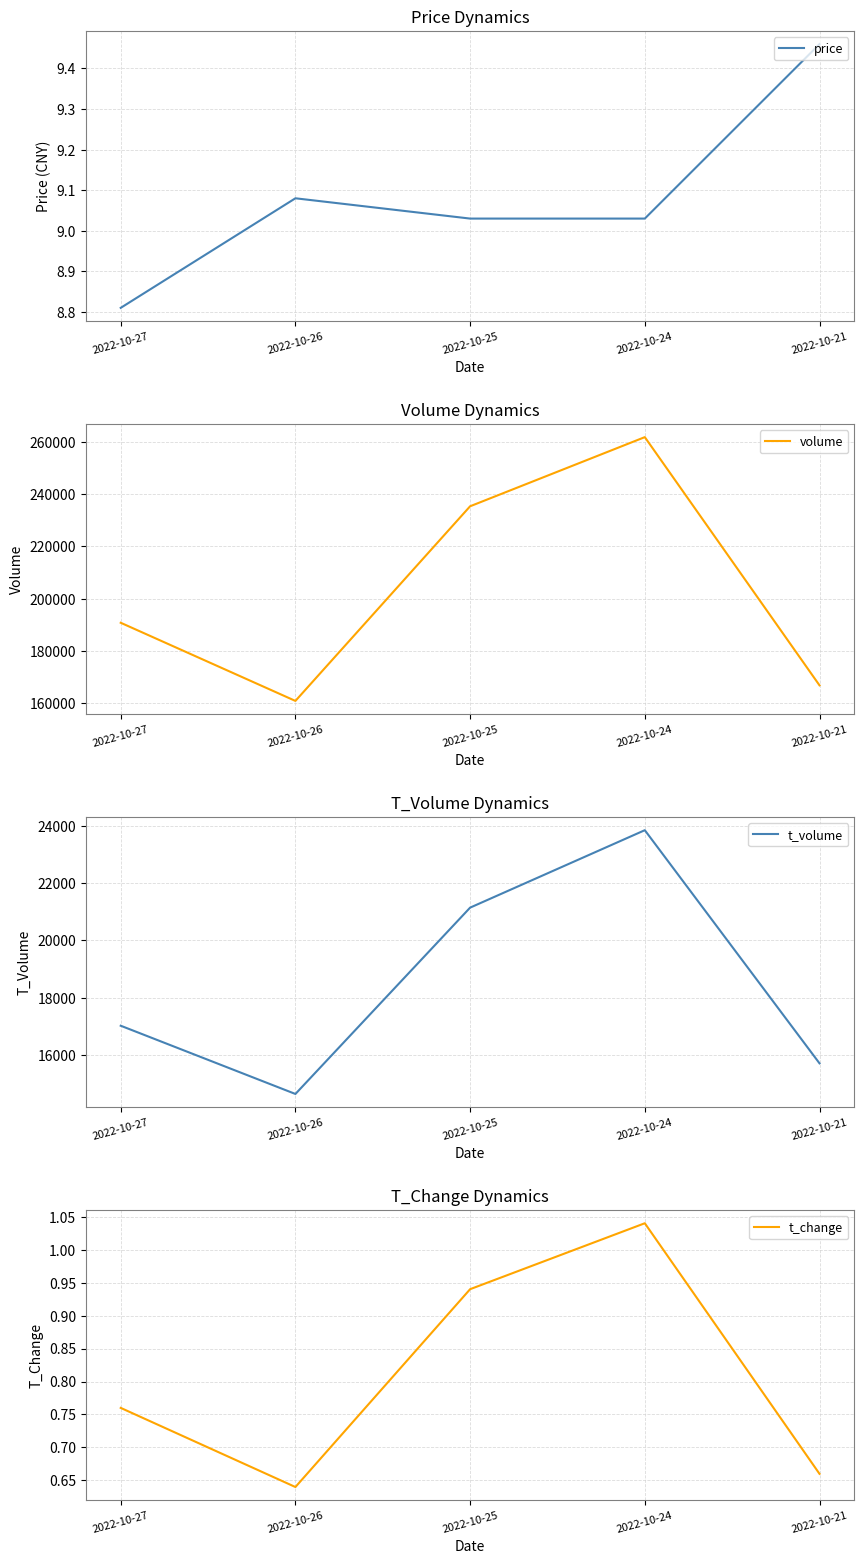

What is the sum of all price values?

45.4